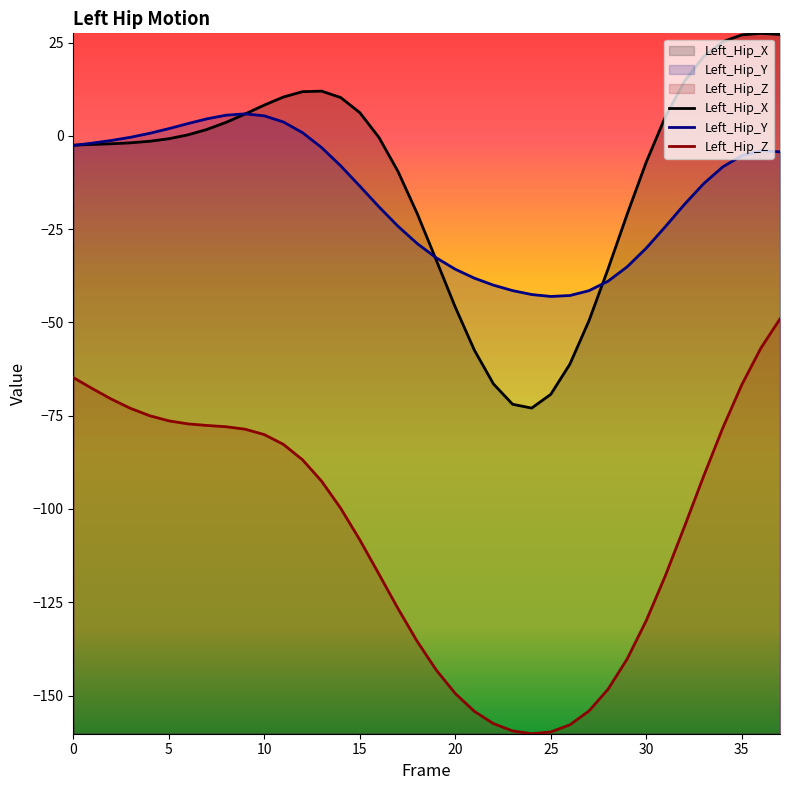

The Left_Hip_Y series shows -46.9 at 30. True or false?

False